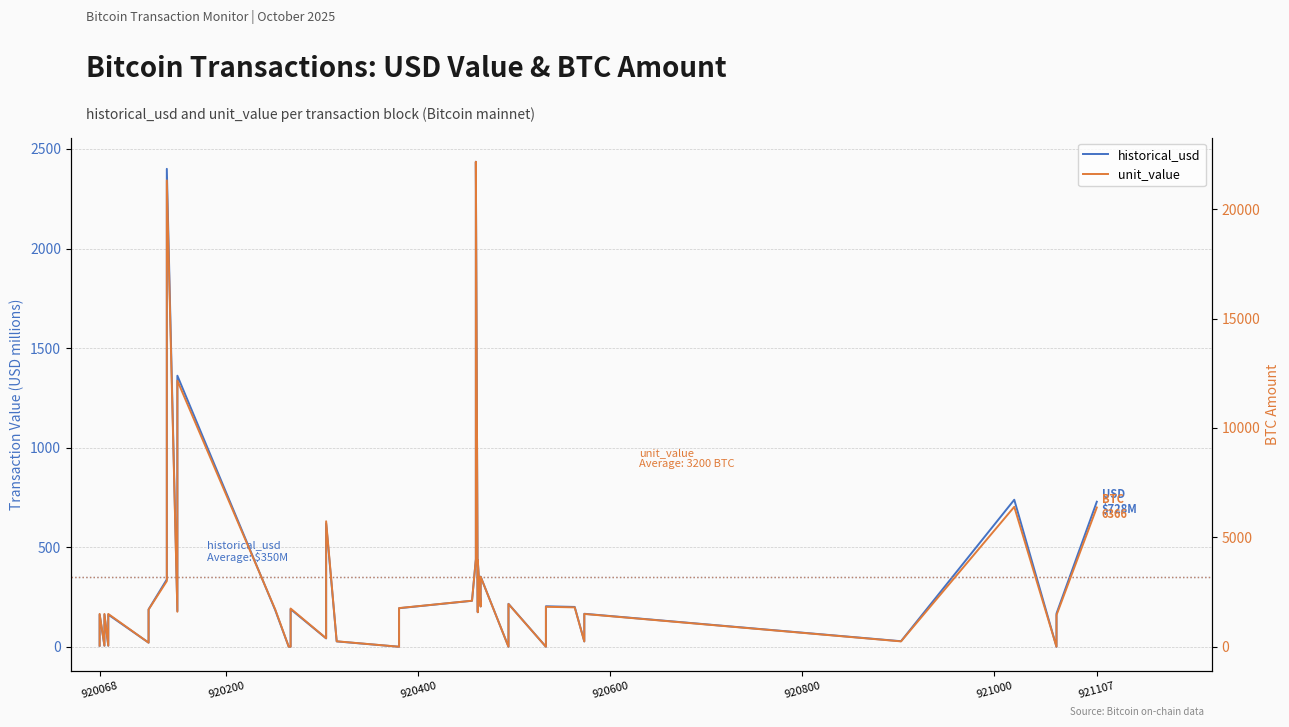

How many lines are shown in the chart?

2